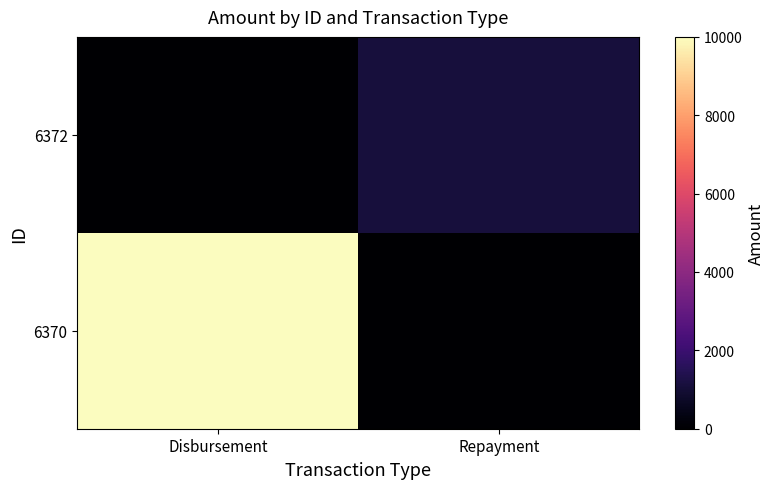

Reading right to left, what are all the values shown in this chart?

6372: Repayment=1109.1	Disbursement=0.0
6370: Repayment=0.0	Disbursement=10000.0